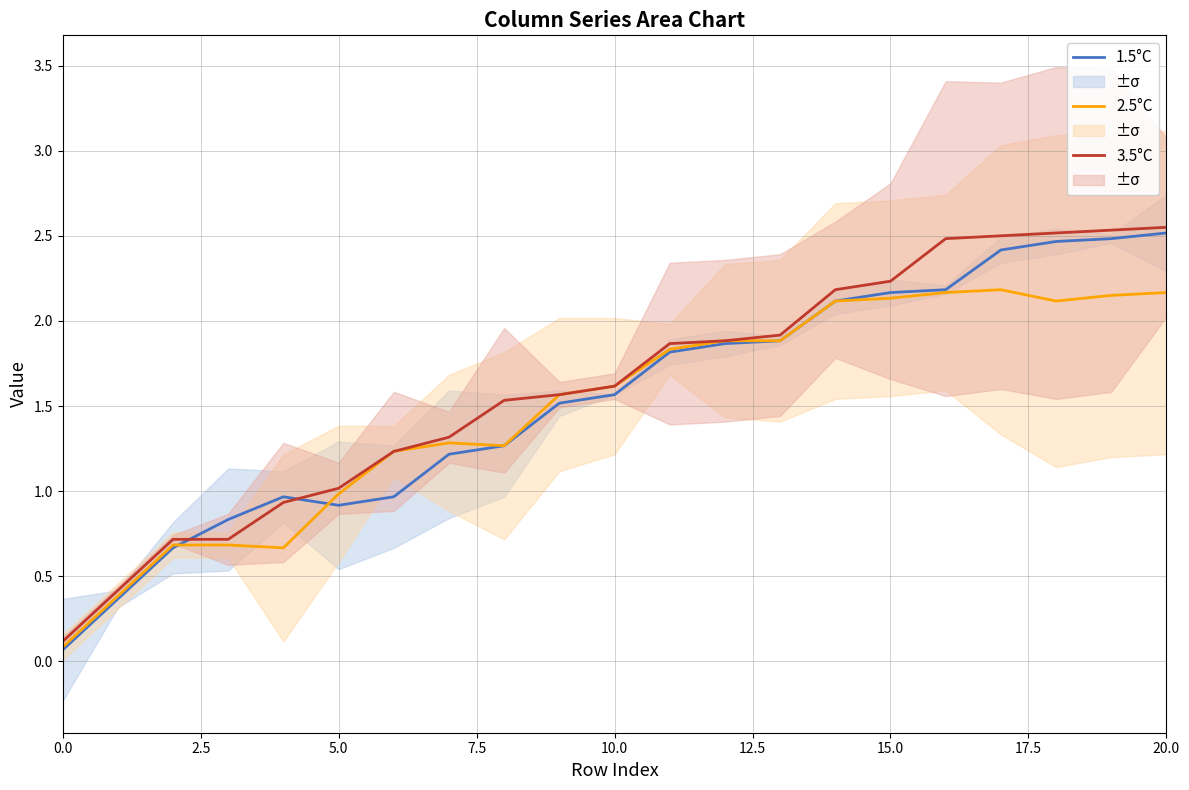

True or false: 2.5°C and 3.5°C cross at least once.

False